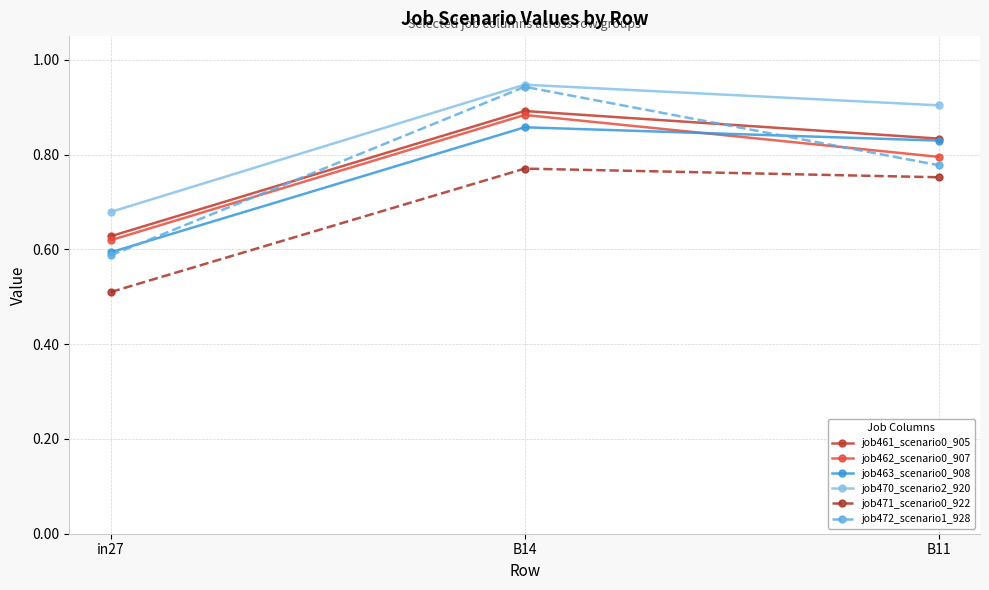

What is the minimum value for job471_scenario0_922?

0.5